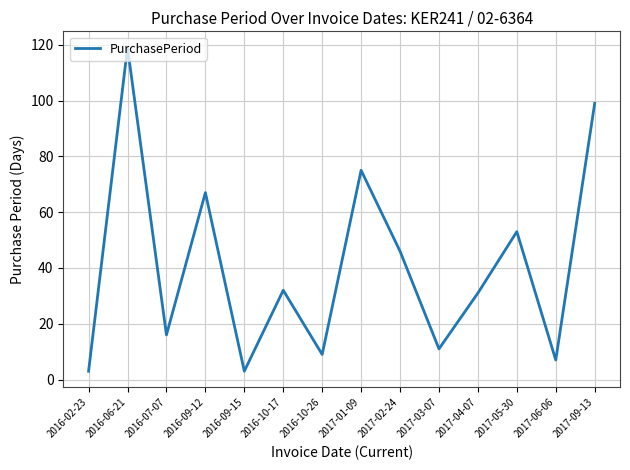

What is the sum of the values at 2016-10-17 and 2017-01-09?

107